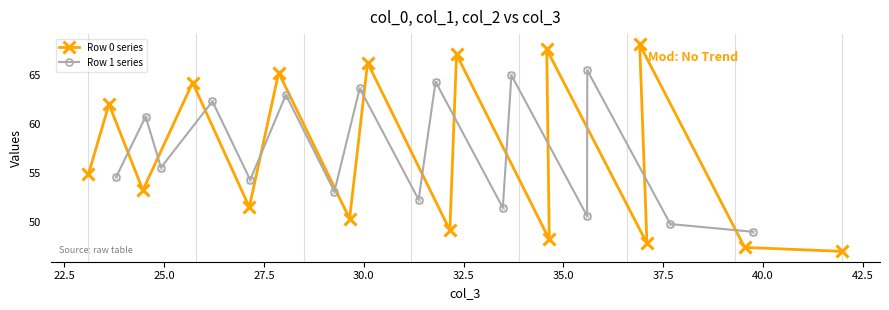

What are all the series names shown in the legend?

Row 0 series, Row 1 series